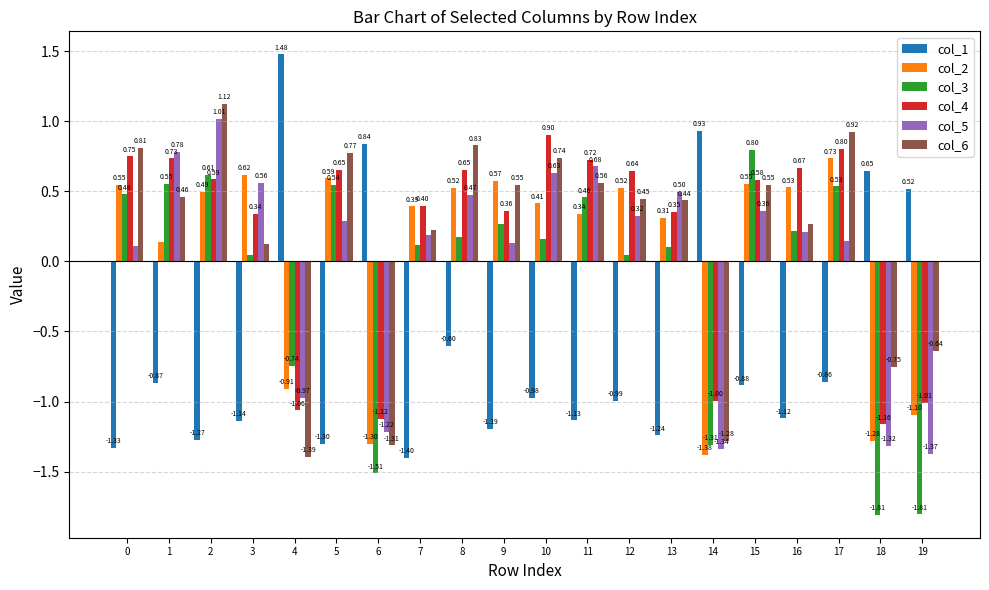

Which category has the highest value in the col_5 series?

2